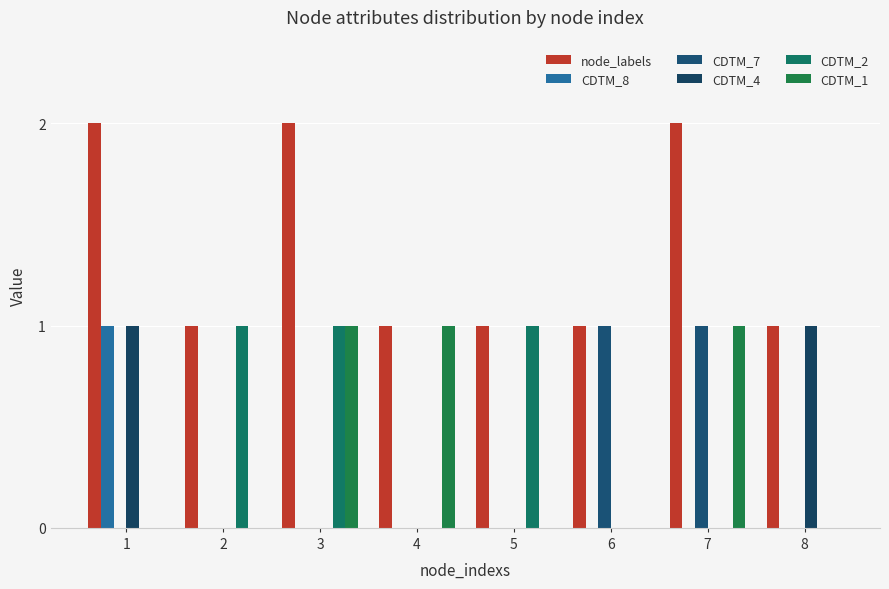

What is the total value across all series at 3?

4